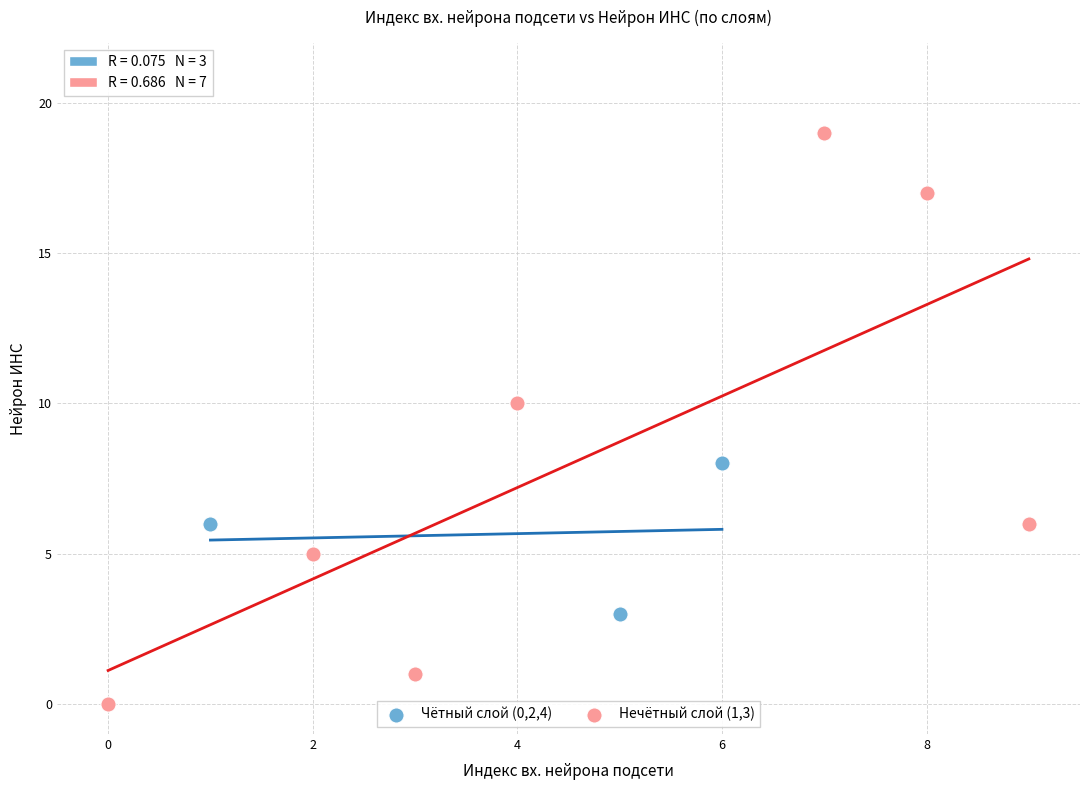

Which series reaches the minimum Y coordinate?

Нечётный слой (1,3)